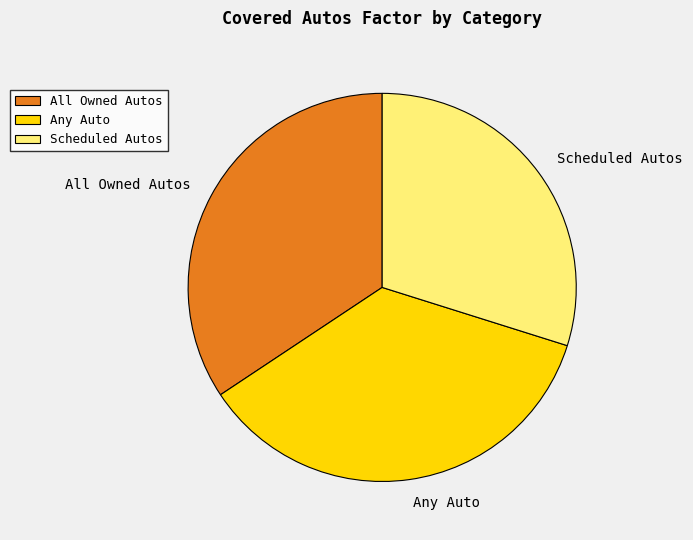

Which has a higher value, Any Auto or Scheduled Autos?

Any Auto